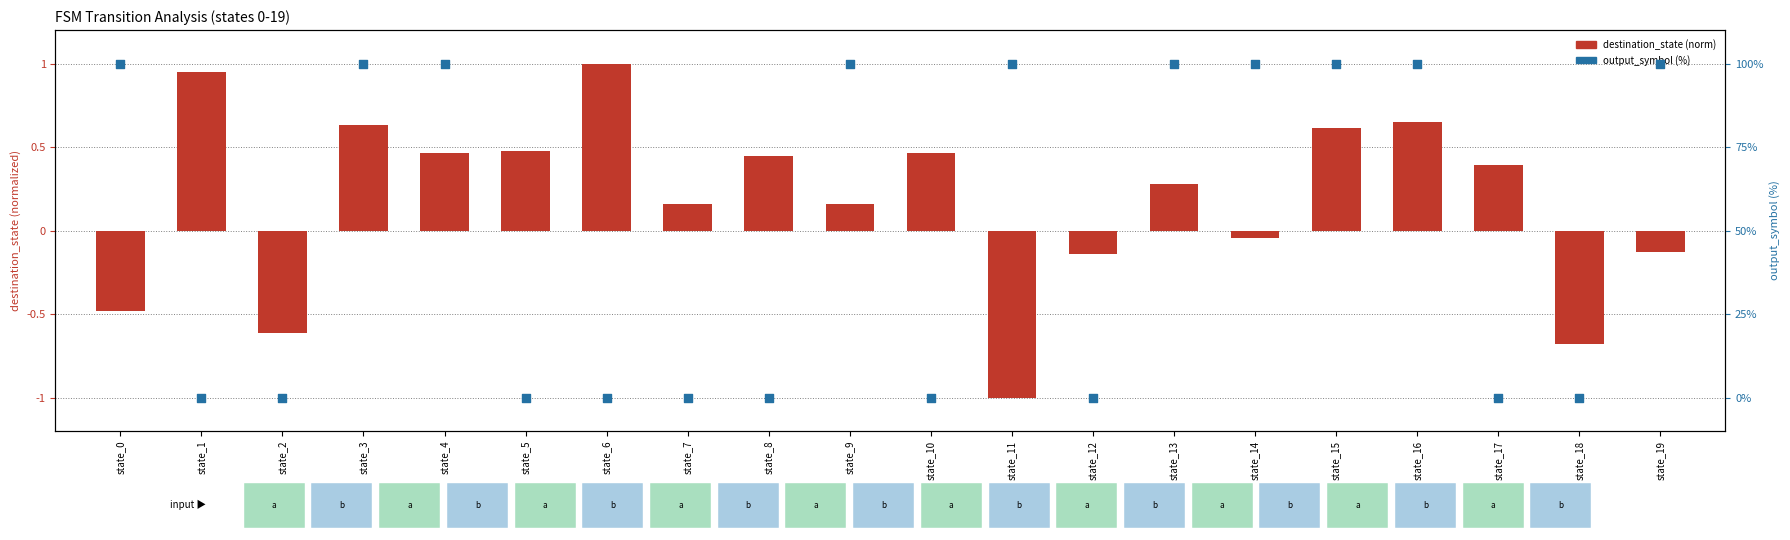

At how many categories does at least one series exceed 5?

10